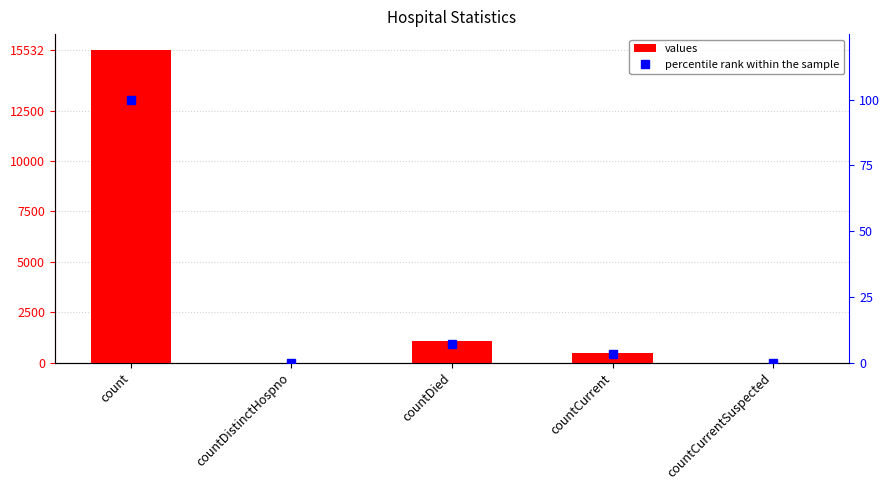

What is the difference between the second highest and minimum values in the percentile rank within the sample series?

7.0